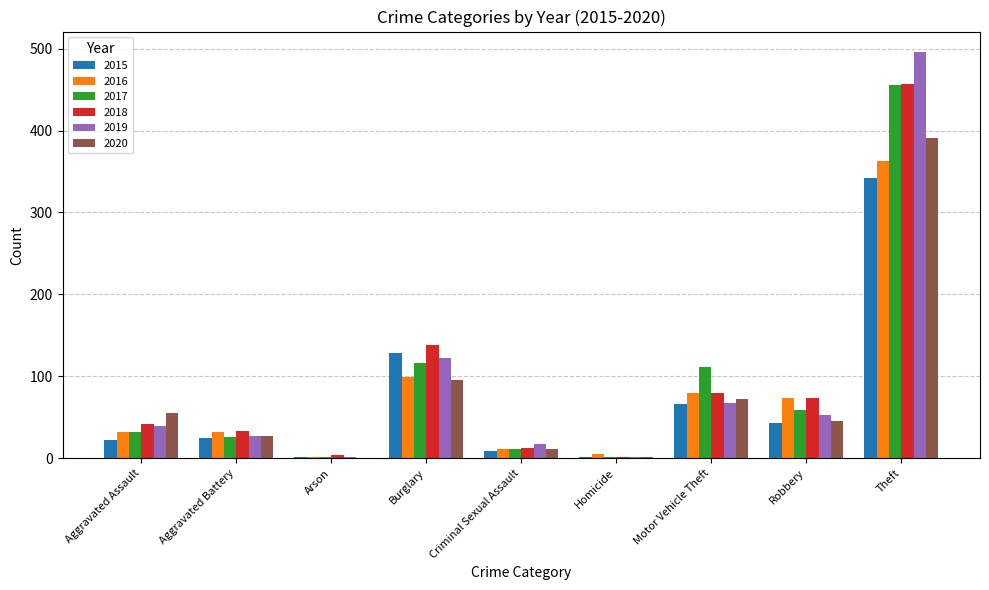

Is the value of 2020 at Aggravated Battery greater than the value of 2018 at Burglary?

No